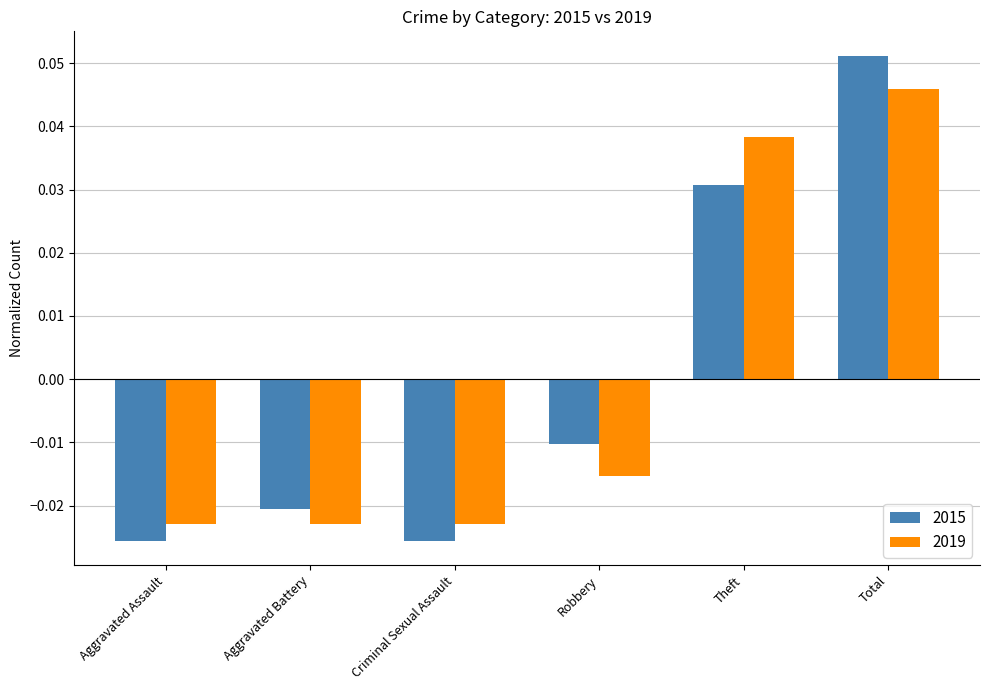

List the series in order of their peak value, highest first.

2015, 2019